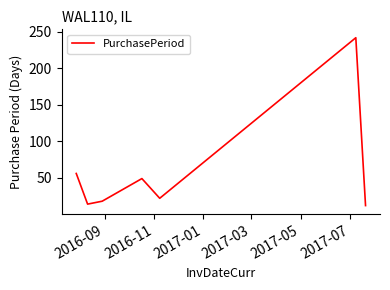

What is the average value?

59